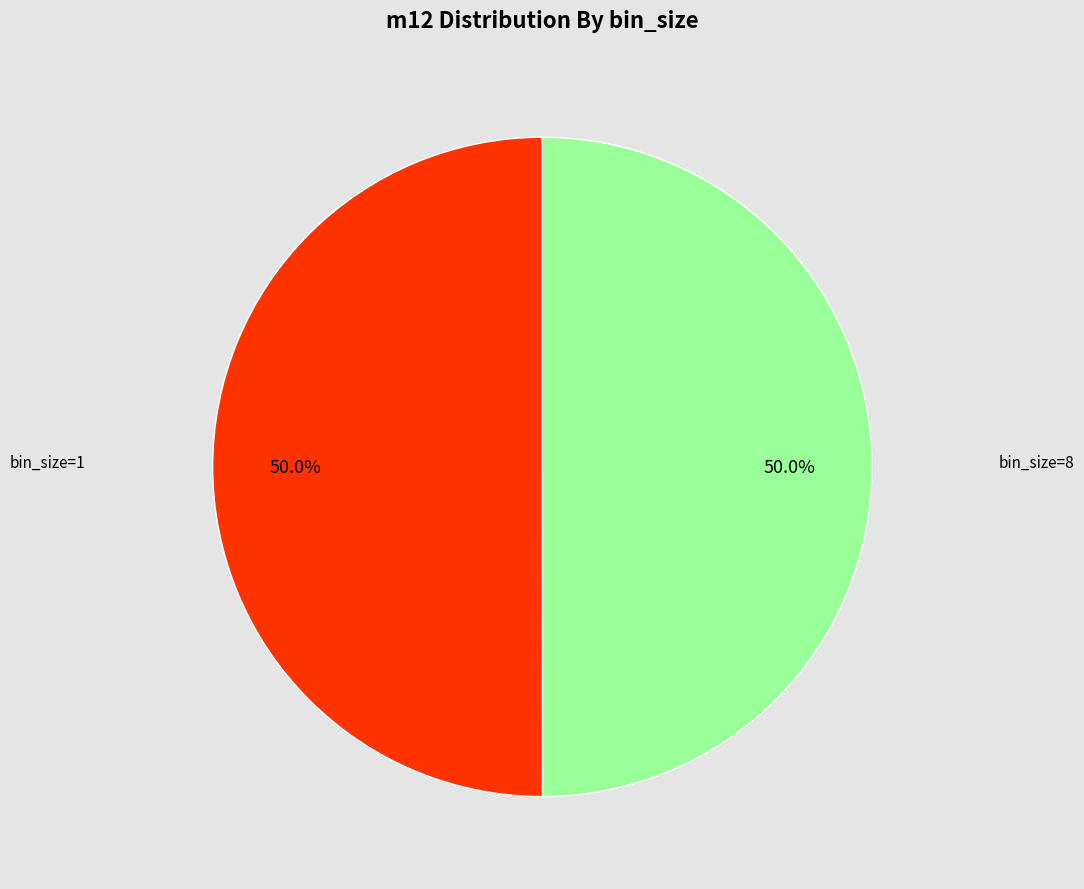

How much of the chart is everything except bin_size=1?

50.0%